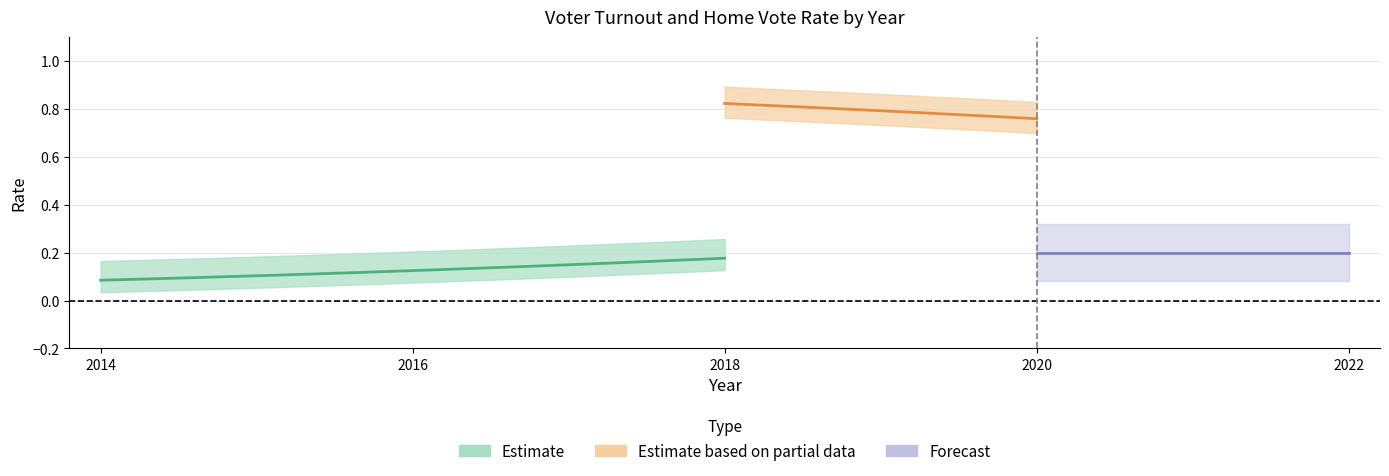

What is the smallest value displayed?

0.1